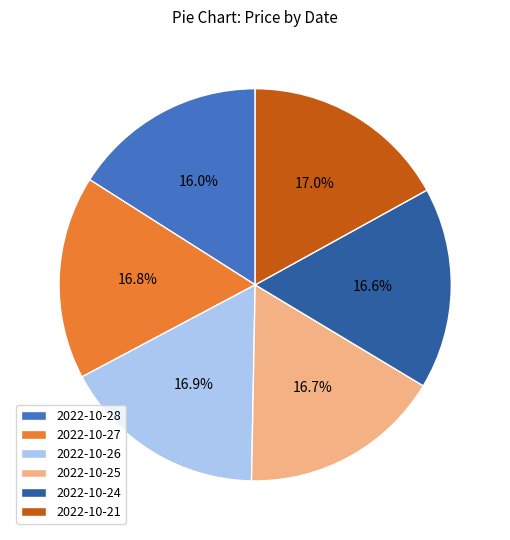

What is the total percentage of 2022-10-28 and 2022-10-24?

32.6%